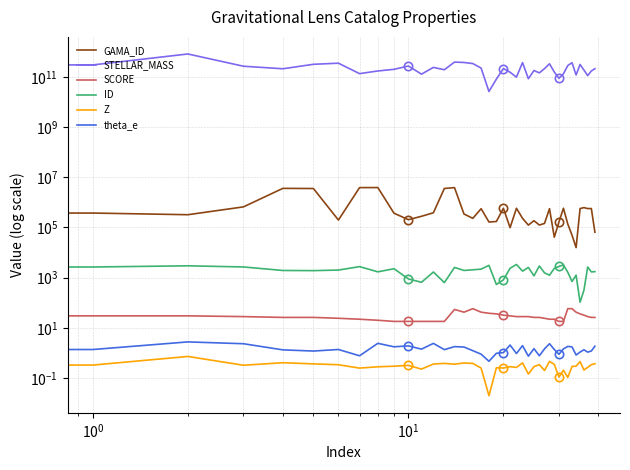

In ID, how many points are lower than both neighbors (excluding endpoints)?

12